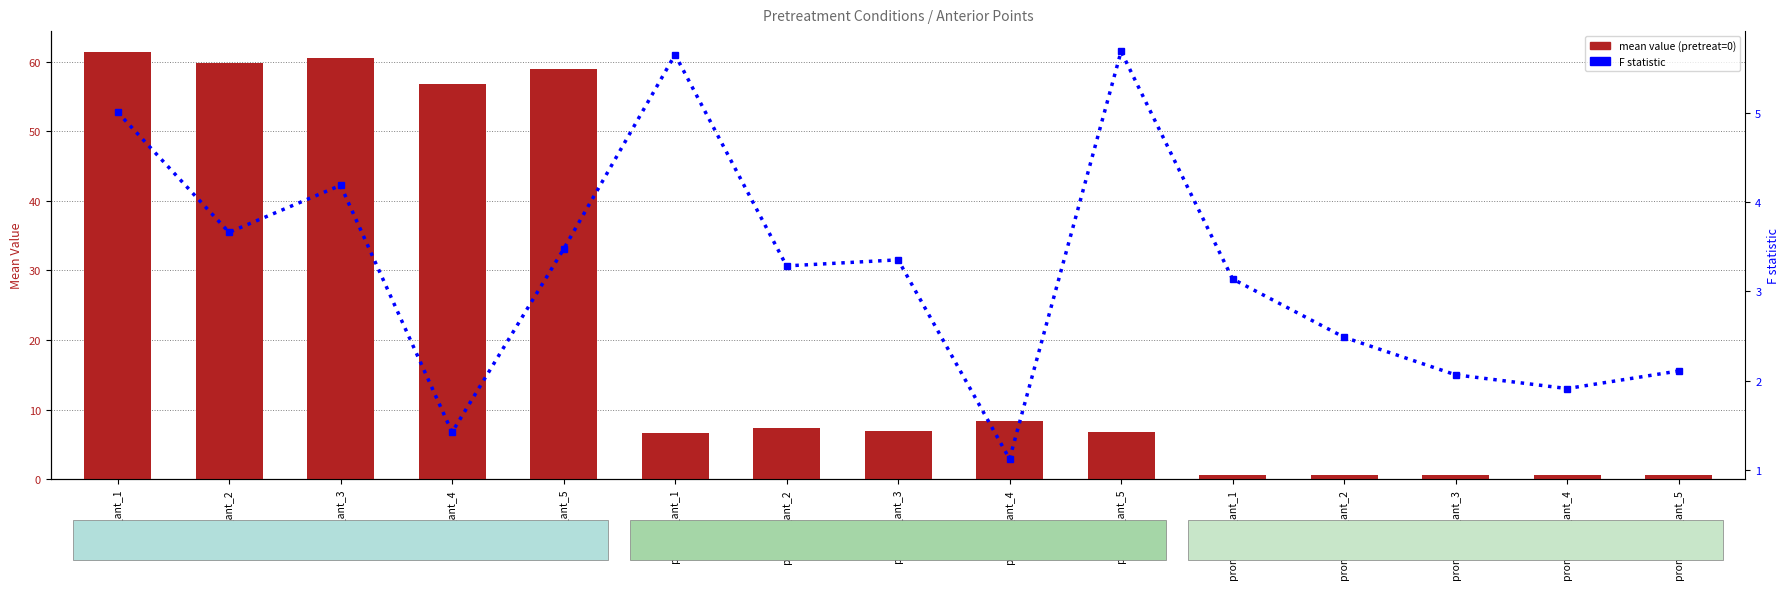

What is the difference between the second highest and second lowest values?

4.2